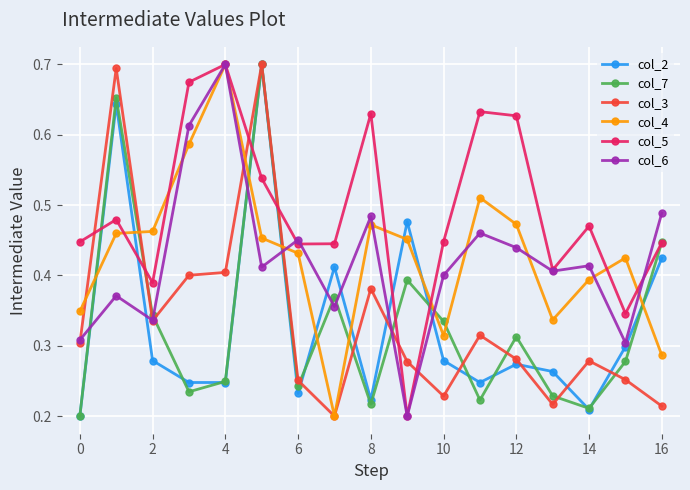

In col_6, how many points are higher than both neighbors (excluding endpoints)?

6